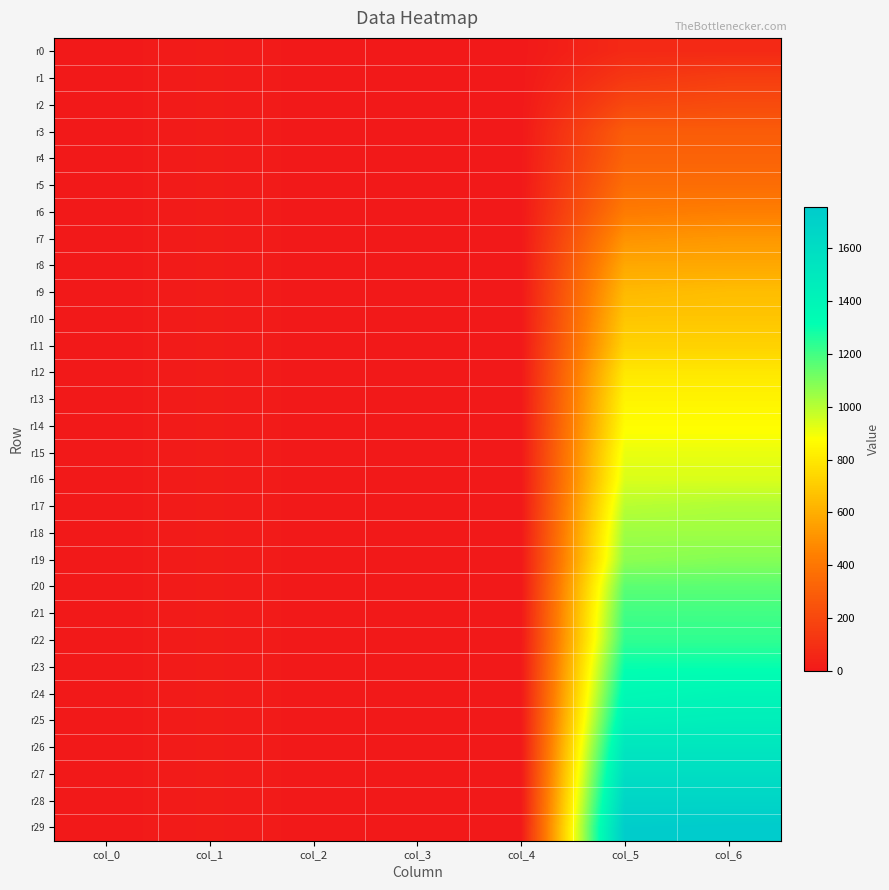

Reading right to left, what are all the values shown in this chart?

r0: col_6=72.5	col_5=72.5	col_4=1.0	col_3=-1.0	col_2=2.0	col_1=14.5	col_0=1.0
r1: col_6=159.5	col_5=130.5	col_4=1.0	col_3=-1.0	col_2=2.0	col_1=14.5	col_0=1.0
r2: col_6=217.5	col_5=203.0	col_4=1.0	col_3=-1.0	col_2=2.0	col_1=14.5	col_0=1.0
r3: col_6=290.0	col_5=290.0	col_4=1.0	col_3=-1.0	col_2=2.0	col_1=14.5	col_0=1.0
r4: col_6=319.0	col_5=319.0	col_4=1.0	col_3=-1.0	col_2=2.0	col_1=14.5	col_0=1.0
r5: col_6=362.5	col_5=362.5	col_4=1.0	col_3=-1.0	col_2=2.0	col_1=14.5	col_0=1.0
r6: col_6=435.0	col_5=420.5	col_4=1.0	col_3=-1.0	col_2=2.0	col_1=14.5	col_0=1.0
r7: col_6=522.0	col_5=507.5	col_4=1.0	col_3=-1.0	col_2=2.0	col_1=14.5	col_0=1.0
r8: col_6=580.0	col_5=580.0	col_4=1.0	col_3=-1.0	col_2=2.0	col_1=14.5	col_0=1.0
r9: col_6=652.5	col_5=638.0	col_4=1.0	col_3=-1.0	col_2=2.0	col_1=14.5	col_0=1.0
r10: col_6=681.5	col_5=681.5	col_4=1.0	col_3=-1.0	col_2=2.0	col_1=14.5	col_0=1.0
r11: col_6=725.0	col_5=725.0	col_4=1.0	col_3=-1.0	col_2=2.0	col_1=14.5	col_0=1.0
r12: col_6=797.5	col_5=797.5	col_4=1.0	col_3=-1.0	col_2=2.0	col_1=14.5	col_0=1.0
r13: col_6=841.0	col_5=841.0	col_4=1.0	col_3=-1.0	col_2=2.0	col_1=14.5	col_0=1.0
r14: col_6=870.0	col_5=870.0	col_4=1.0	col_3=-1.0	col_2=2.0	col_1=14.5	col_0=1.0
r15: col_6=913.5	col_5=913.5	col_4=1.0	col_3=-1.0	col_2=2.0	col_1=14.5	col_0=1.0
r16: col_6=942.5	col_5=942.5	col_4=1.0	col_3=-1.0	col_2=2.0	col_1=14.5	col_0=1.0
r17: col_6=1015.0	col_5=1000.5	col_4=1.0	col_3=-1.0	col_2=2.0	col_1=14.5	col_0=1.0
r18: col_6=1044.0	col_5=1044.0	col_4=1.0	col_3=-1.0	col_2=2.0	col_1=14.5	col_0=1.0
r19: col_6=1087.5	col_5=1073.0	col_4=1.0	col_3=-1.0	col_2=2.0	col_1=14.5	col_0=1.0
r20: col_6=1160.0	col_5=1160.0	col_4=1.0	col_3=-1.0	col_2=2.0	col_1=14.5	col_0=1.0
r21: col_6=1203.5	col_5=1203.5	col_4=1.0	col_3=-1.0	col_2=2.0	col_1=14.5	col_0=1.0
r22: col_6=1232.5	col_5=1232.5	col_4=1.0	col_3=-1.0	col_2=2.0	col_1=14.5	col_0=1.0
r23: col_6=1305.0	col_5=1305.0	col_4=1.0	col_3=-1.0	col_2=2.0	col_1=14.5	col_0=1.0
r24: col_6=1392.0	col_5=1363.0	col_4=1.0	col_3=-1.0	col_2=2.0	col_1=14.5	col_0=1.0
r25: col_6=1450.0	col_5=1435.5	col_4=1.0	col_3=-1.0	col_2=2.0	col_1=14.5	col_0=1.0
r26: col_6=1522.5	col_5=1522.5	col_4=1.0	col_3=-1.0	col_2=2.0	col_1=14.5	col_0=1.0
r27: col_6=1595.0	col_5=1595.0	col_4=1.0	col_3=-1.0	col_2=2.0	col_1=14.5	col_0=1.0
r28: col_6=1667.5	col_5=1667.5	col_4=1.0	col_3=-1.0	col_2=2.0	col_1=14.5	col_0=1.0
r29: col_6=1754.5	col_5=1740.0	col_4=1.0	col_3=-1.0	col_2=2.0	col_1=14.5	col_0=1.0